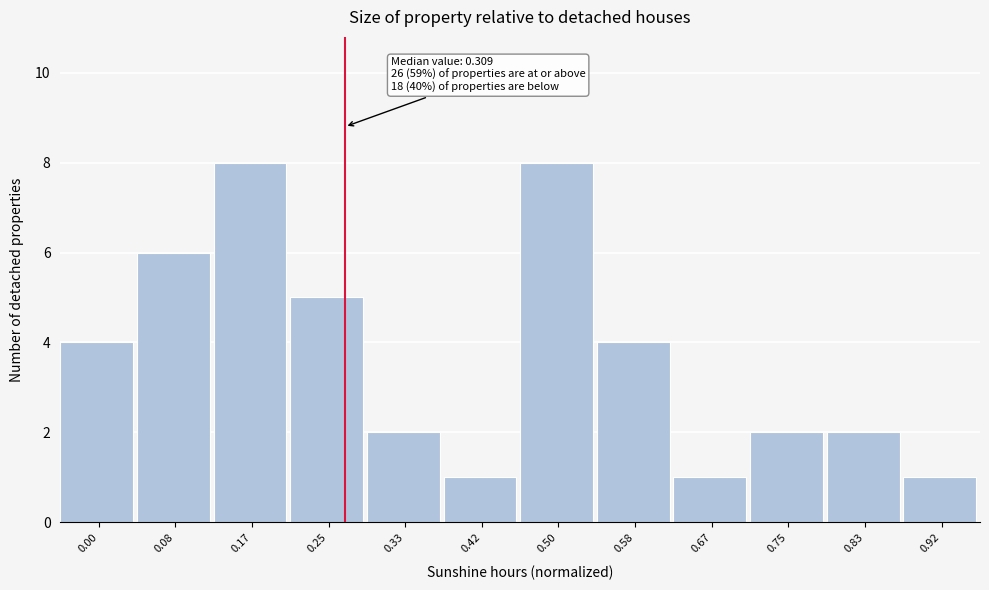

Reading right to left, what are all the values shown in this chart?

0.92=1	0.83=2	0.75=2	0.67=1	0.58=4	0.50=8	0.42=1	0.33=2	0.25=5	0.17=8	0.08=6	0.00=4